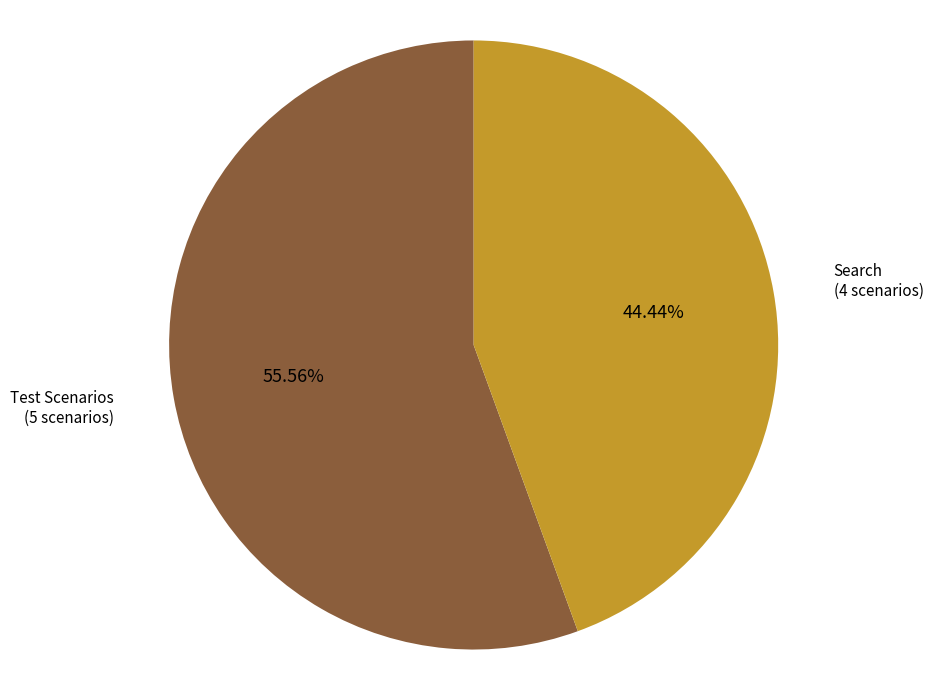

Is there any slice that represents more than half of the pie?

Yes